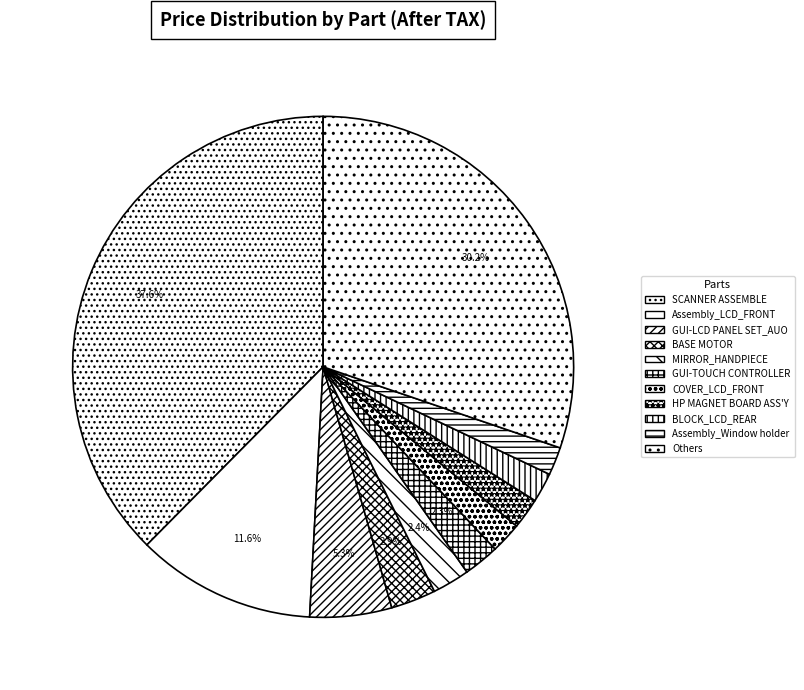

Count the number of slices in the pie.

11